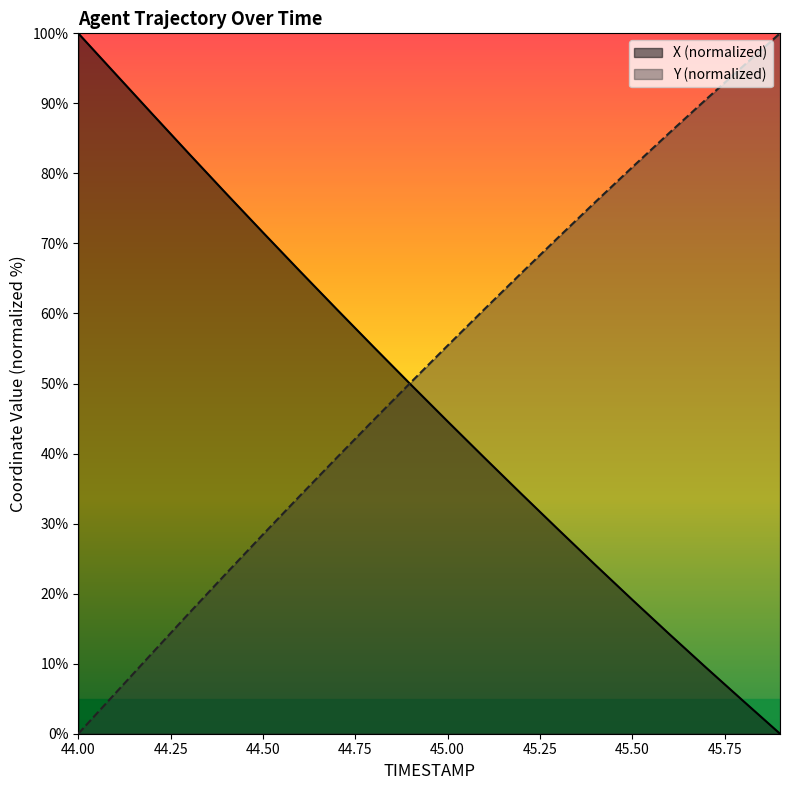

What is the difference between the maximum and minimum values in the X series?

100.0